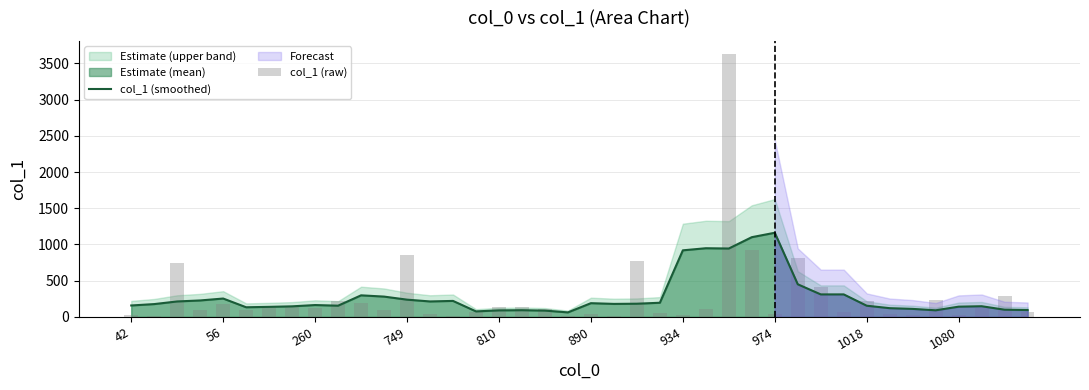

What is the sum of all col_1 (smoothed) values?

11276.8